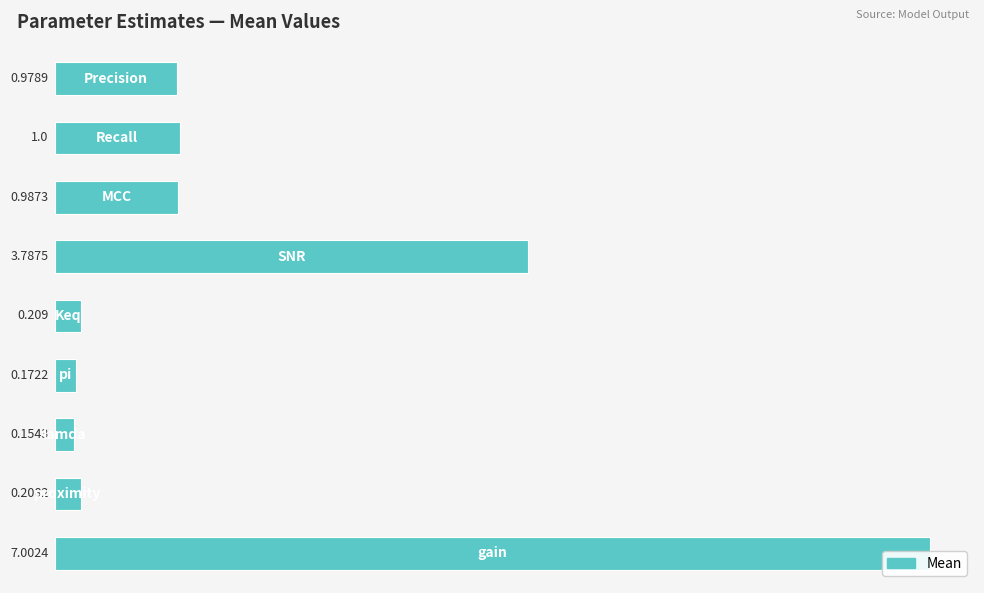

Read the value at 4.

0.2